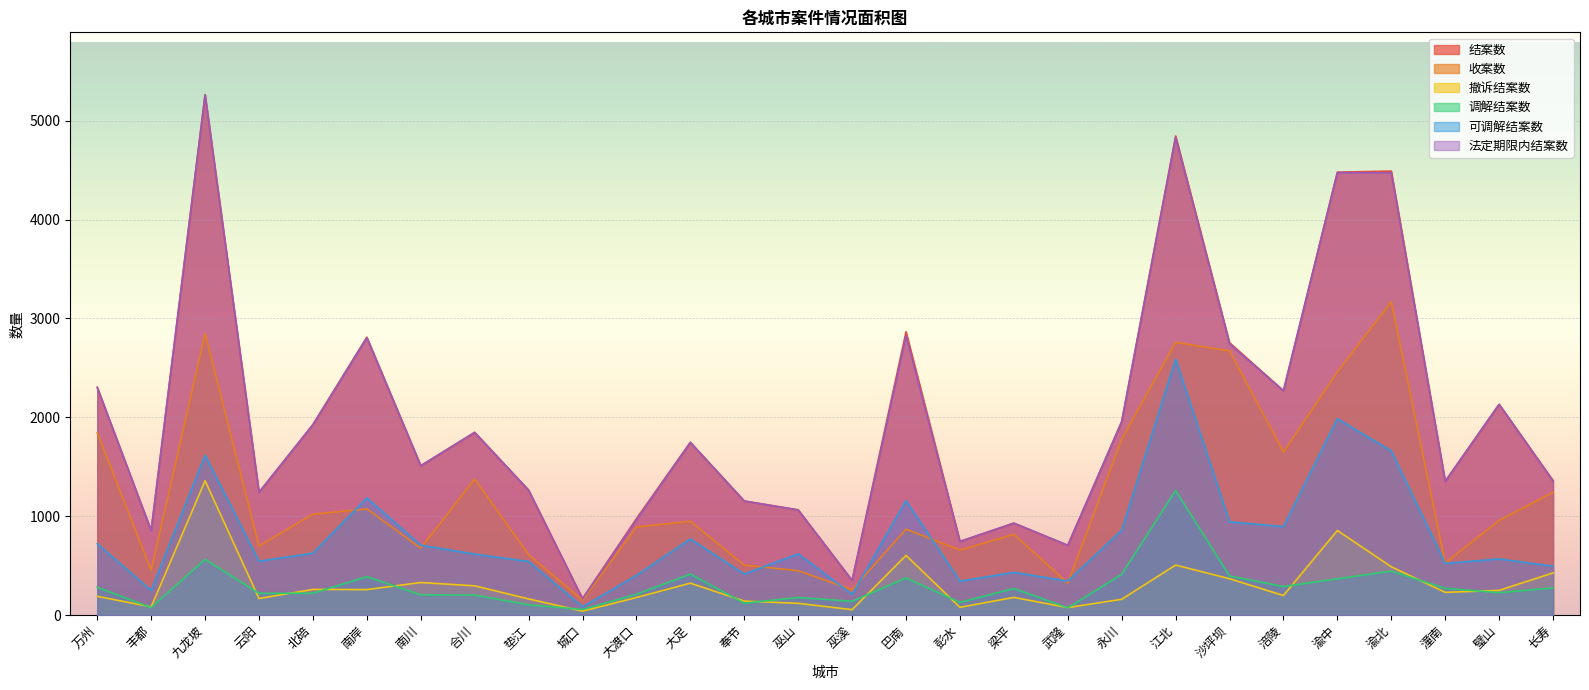

Reading left to right, list all the values displayed in this chart.

结案数: 万州=2303	丰都=854	九龙坡=5262	云阳=1241	北碚=1926	南岸=2810	南川=1510	合川=1848	垫江=1263	城口=166	大渡口=975	大足=1747	奉节=1153	巫山=1064	巫溪=350	巴南=2864	彭水=744	梁平=929	武隆=705	永川=1957	江北=4845	沙坪坝=2754	涪陵=2269	渝中=4479	渝北=4490	潼南=1352	璧山=2131	长寿=1360
收案数: 万州=1843	丰都=453	九龙坡=2845	云阳=698	北碚=1020	南岸=1073	南川=676	合川=1375	垫江=611	城口=150	大渡口=890	大足=948	奉节=505	巫山=448	巫溪=256	巴南=868	彭水=657	梁平=816	武隆=322	永川=1778	江北=2758	沙坪坝=2671	涪陵=1649	渝中=2459	渝北=3168	潼南=527	璧山=957	长寿=1241
撤诉结案数: 万州=189	丰都=82	九龙坡=1358	云阳=167	北碚=259	南岸=257	南川=329	合川=295	垫江=163	城口=39	大渡口=177	大足=322	奉节=141	巫山=118	巫溪=54	巴南=603	彭水=78	梁平=178	武隆=75	永川=159	江北=505	沙坪坝=367	涪陵=197	渝中=855	渝北=488	潼南=229	璧山=249	长寿=426
调解结案数: 万州=281	丰都=75	九龙坡=563	云阳=219	北碚=220	南岸=388	南川=204	合川=202	垫江=103	城口=56	大渡口=210	大足=414	奉节=120	巫山=177	巫溪=139	巴南=375	彭水=128	梁平=268	武隆=73	永川=412	江北=1259	沙坪坝=395	涪陵=288	渝中=366	渝北=444	潼南=270	璧山=226	长寿=274
可调解结案数: 万州=721	丰都=249	九龙坡=1616	云阳=544	北碚=625	南岸=1184	南川=706	合川=616	垫江=541	城口=83	大渡口=400	大足=769	奉节=415	巫山=618	巫溪=209	巴南=1156	彭水=342	梁平=431	武隆=343	永川=858	江北=2588	沙坪坝=942	涪陵=894	渝中=1985	渝北=1660	潼南=522	璧山=567	长寿=494
法定期限内结案数: 万州=2302	丰都=853	九龙坡=5262	云阳=1241	北碚=1925	南岸=2804	南川=1510	合川=1846	垫江=1262	城口=164	大渡口=963	大足=1745	奉节=1153	巫山=1062	巫溪=349	巴南=2826	彭水=744	梁平=929	武隆=705	永川=1955	江北=4832	沙坪坝=2743	涪陵=2268	渝中=4475	渝北=4473	潼南=1352	璧山=2131	长寿=1354